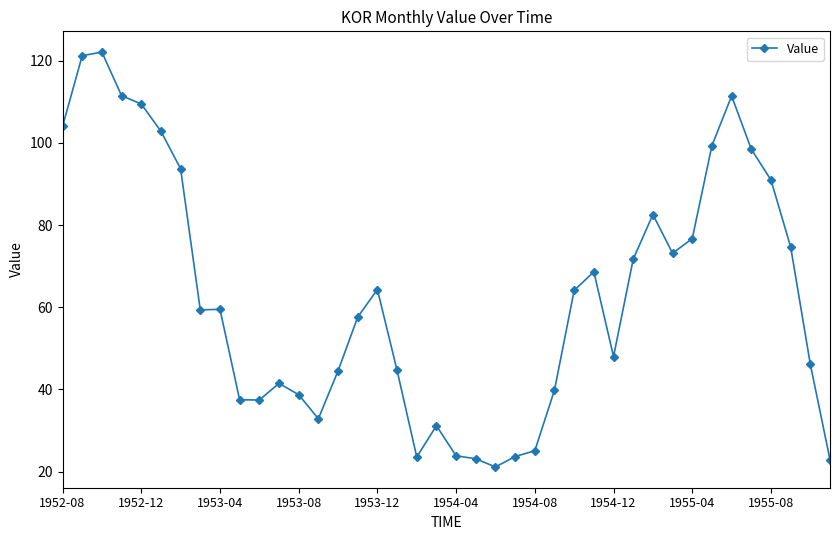

How many data points does each series have?

40